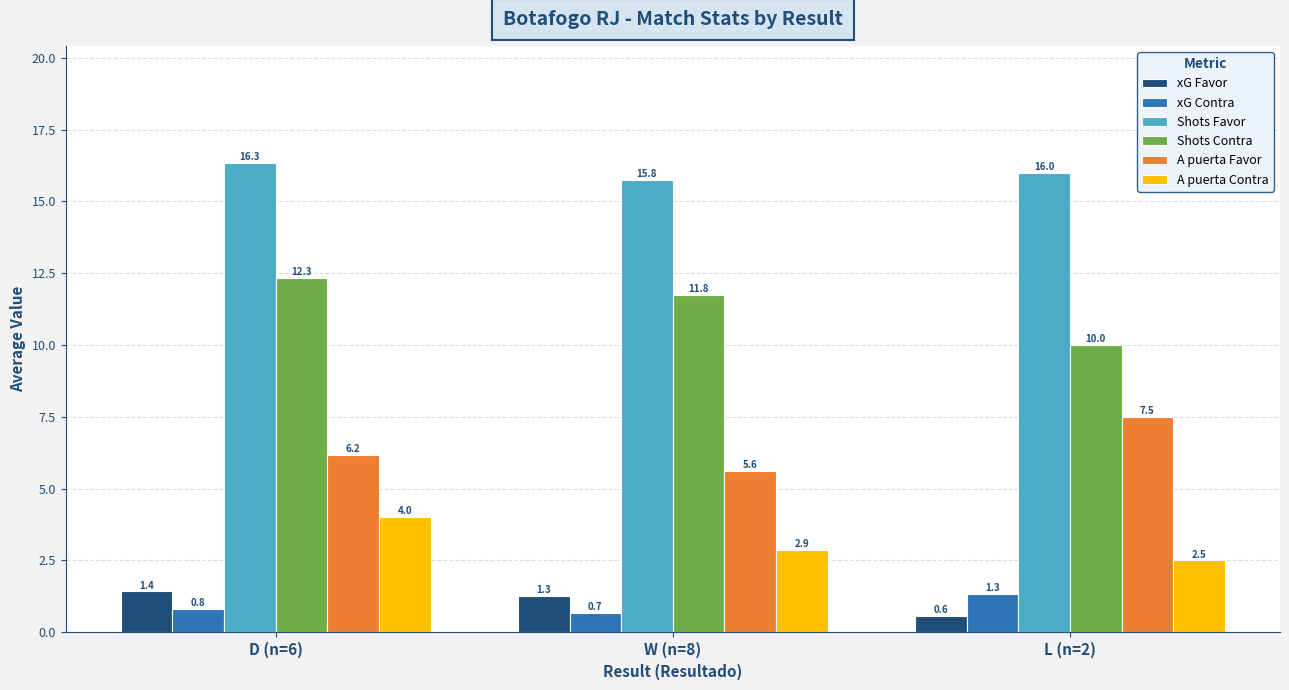

What is the greatest value displayed?

16.3